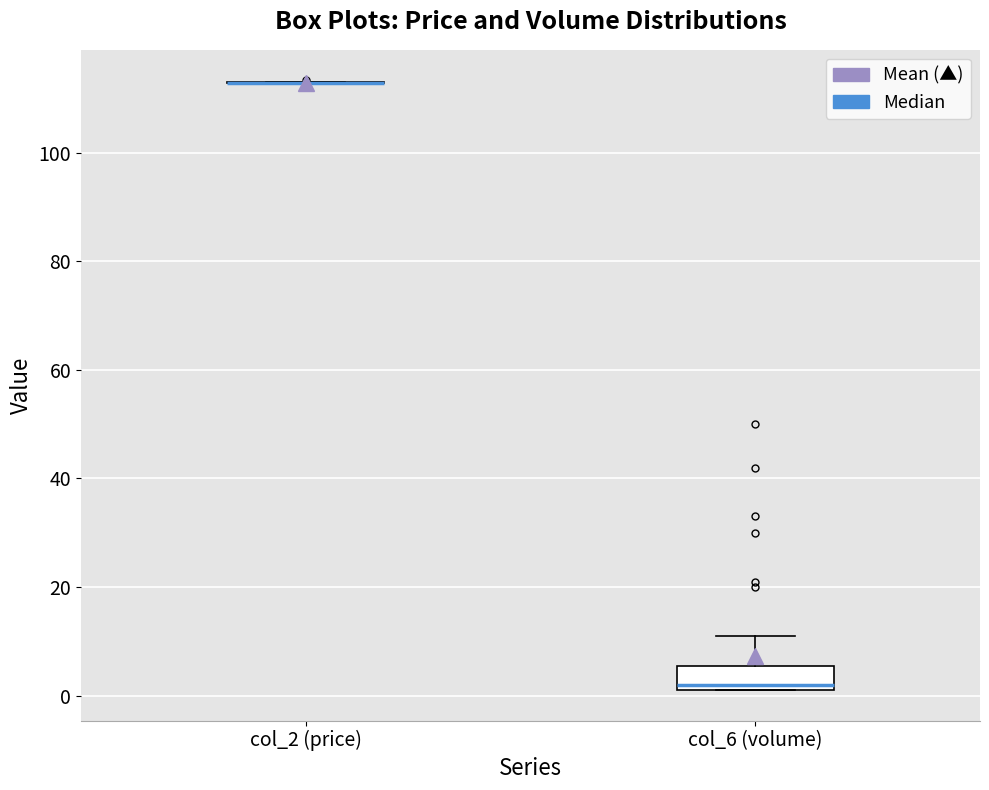

Reading left to right, read every box against the y-axis: the position of its median line, the range the box covers, and the ends of its whiskers. The values are not printed on the chart, so give them approximately, as read against the axis.

col_2 (price): box collapsed to a line at 112, whiskers 112 to 114
col_6 (volume): median 2 (just above the box's lower edge), box 2 to 6, whiskers 2 to 12